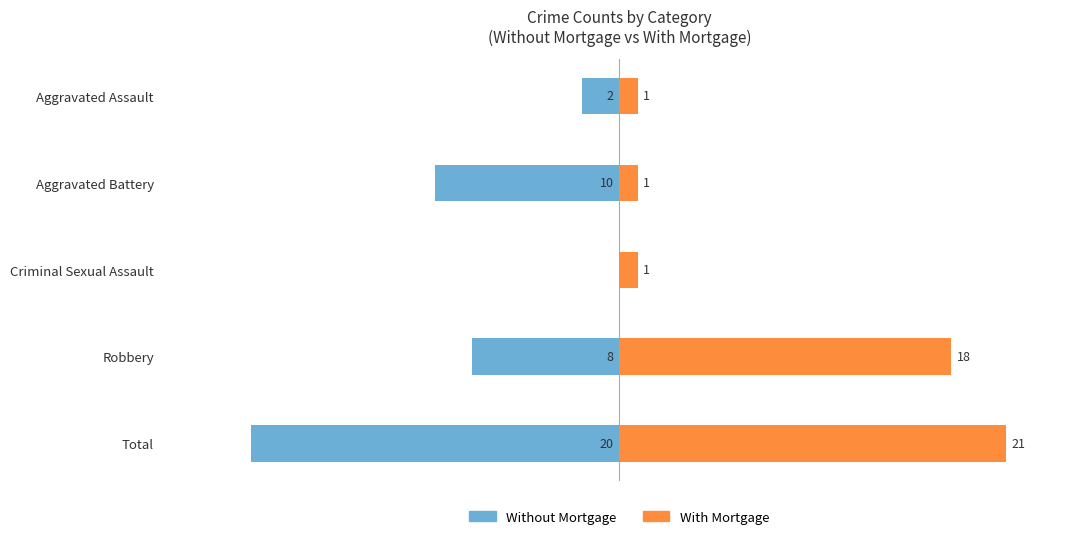

What are all the series names shown in the legend?

Without Mortgage, With Mortgage